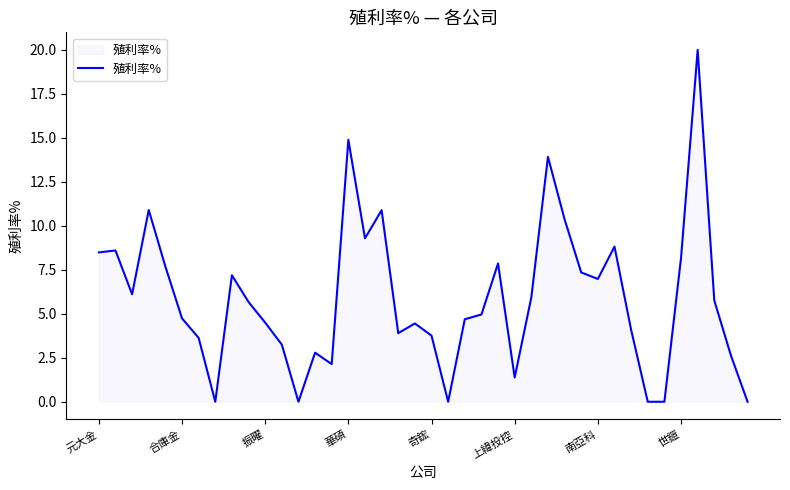

What is the difference between the maximum and minimum values?

20.0